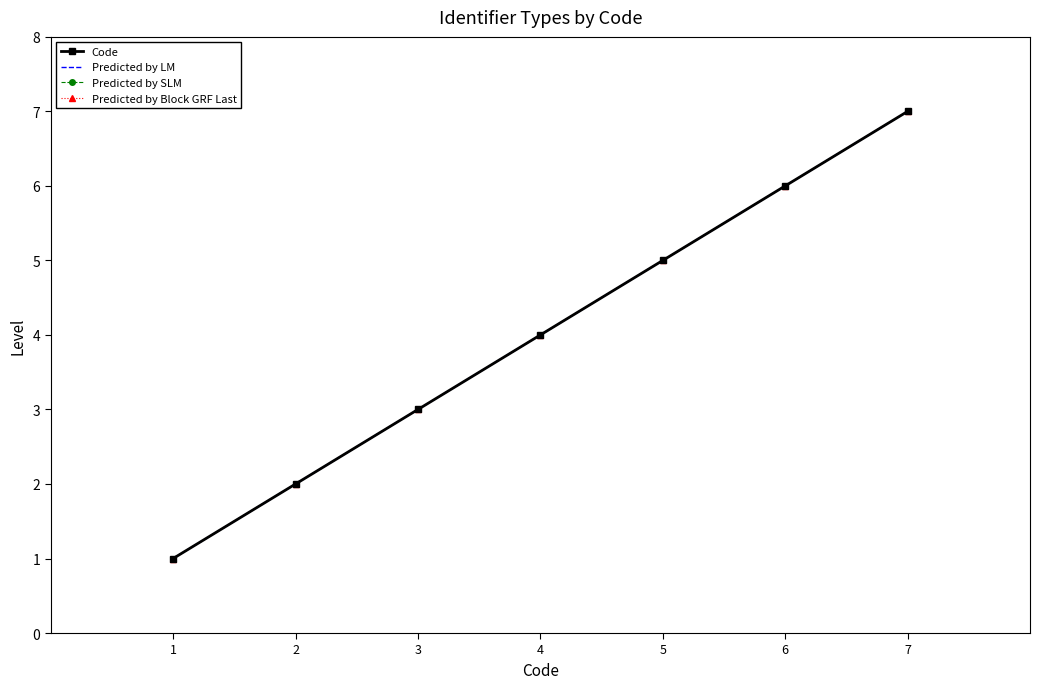

What is the difference between the second highest and minimum values in the Code series?

5